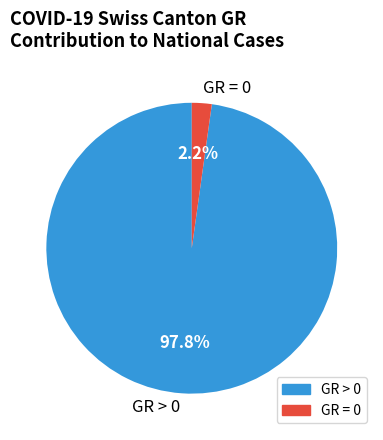

Is the sum of GR > 0 and GR = 0 greater than half?

Yes